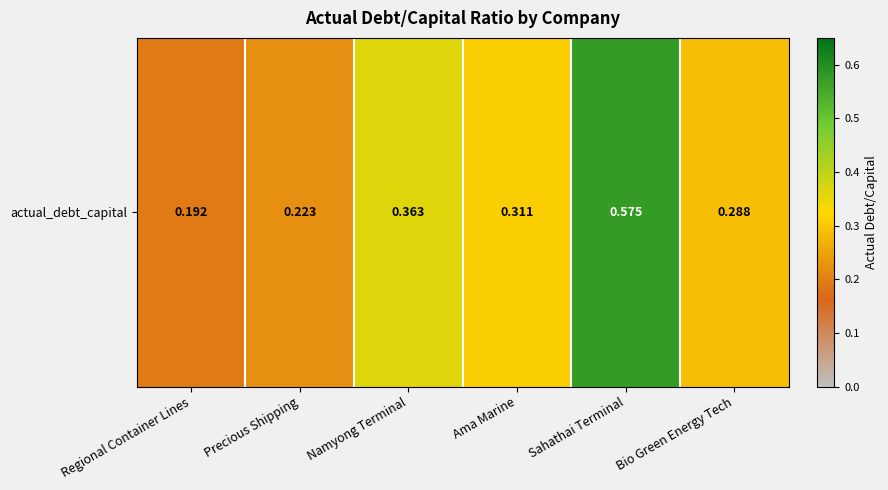

What is the sum of all values?

2.0